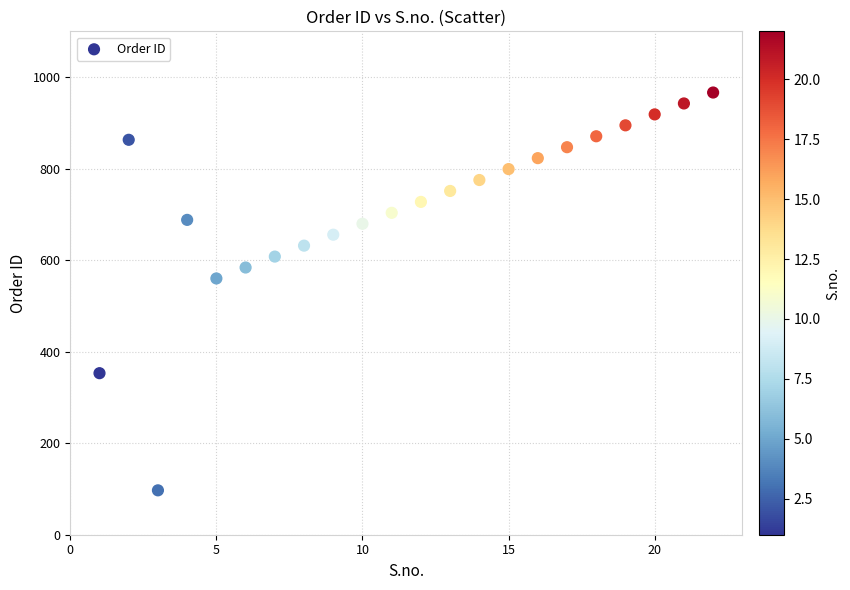

What is the range of Y values (max minus min)?

869.3